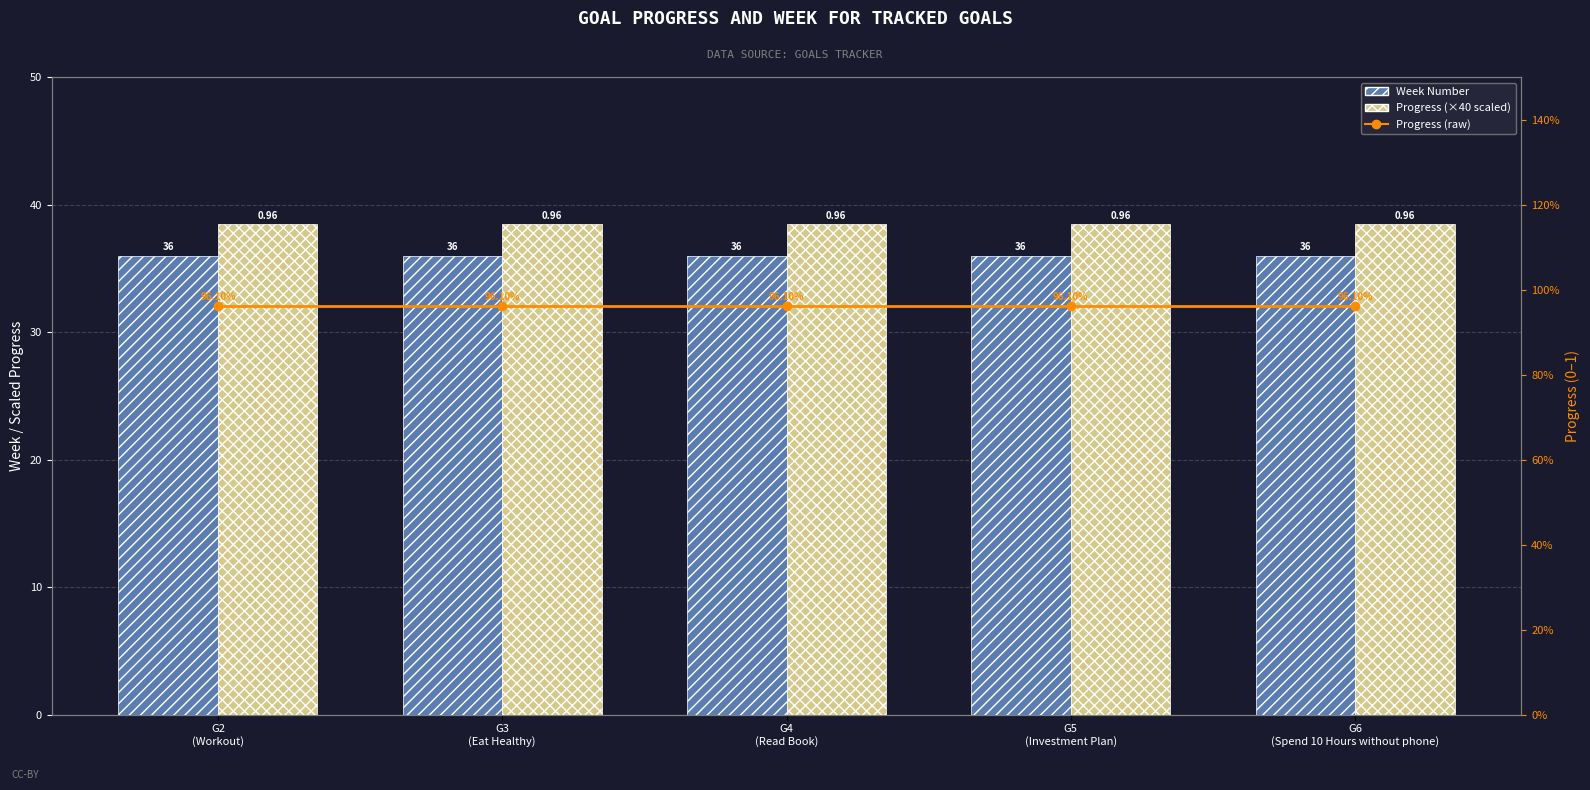

At which label is Progress (×40 scaled) closest to 38?

G2
(Workout)